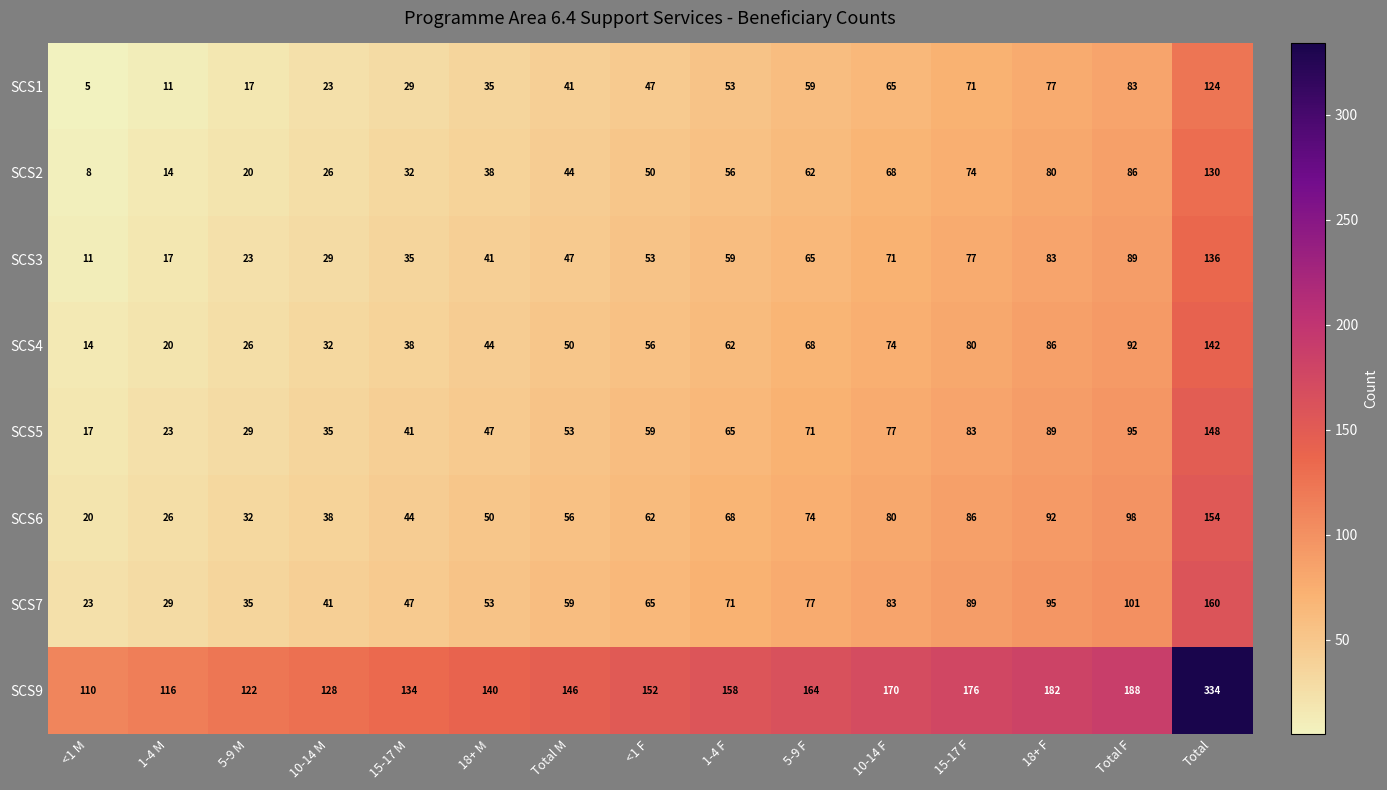

At how many categories does at least one series exceed 274?

1